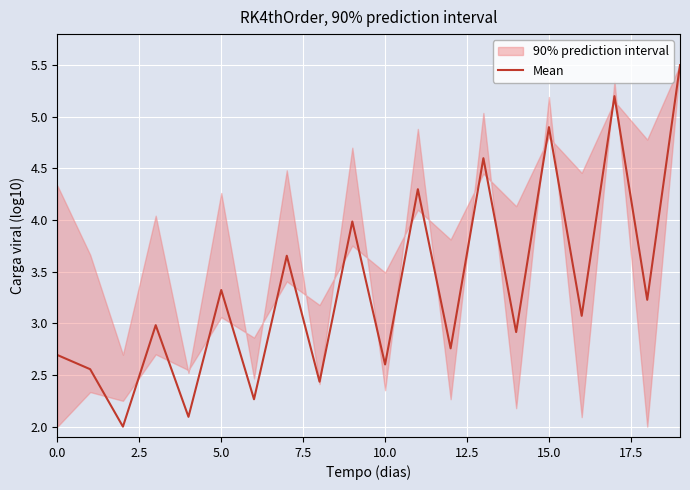

Is it true that Mean equals 4.9 at 15.0?

True